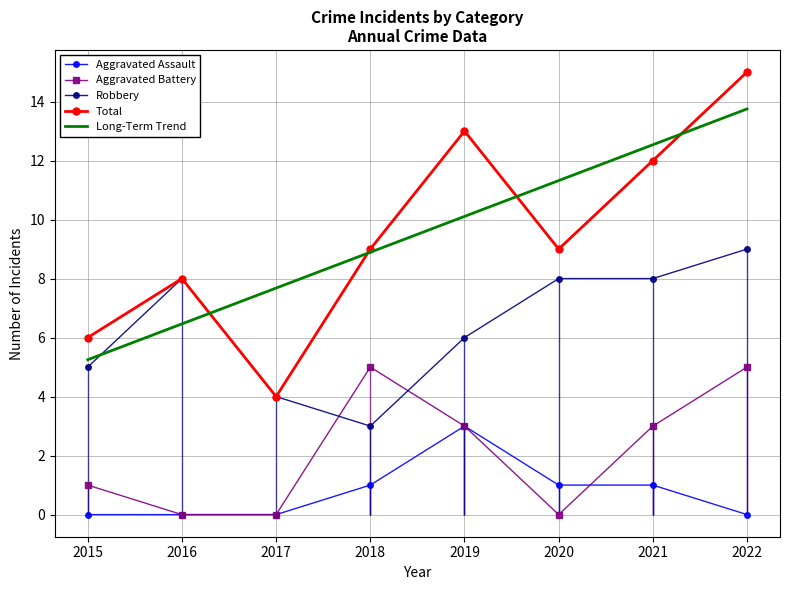

How many values in the Aggravated Battery series exceed 3?

2